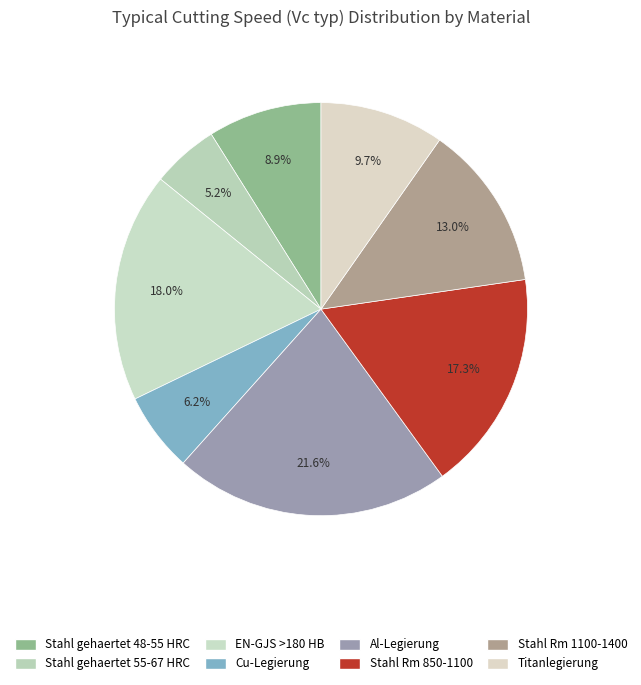

Count the number of slices in the pie.

8